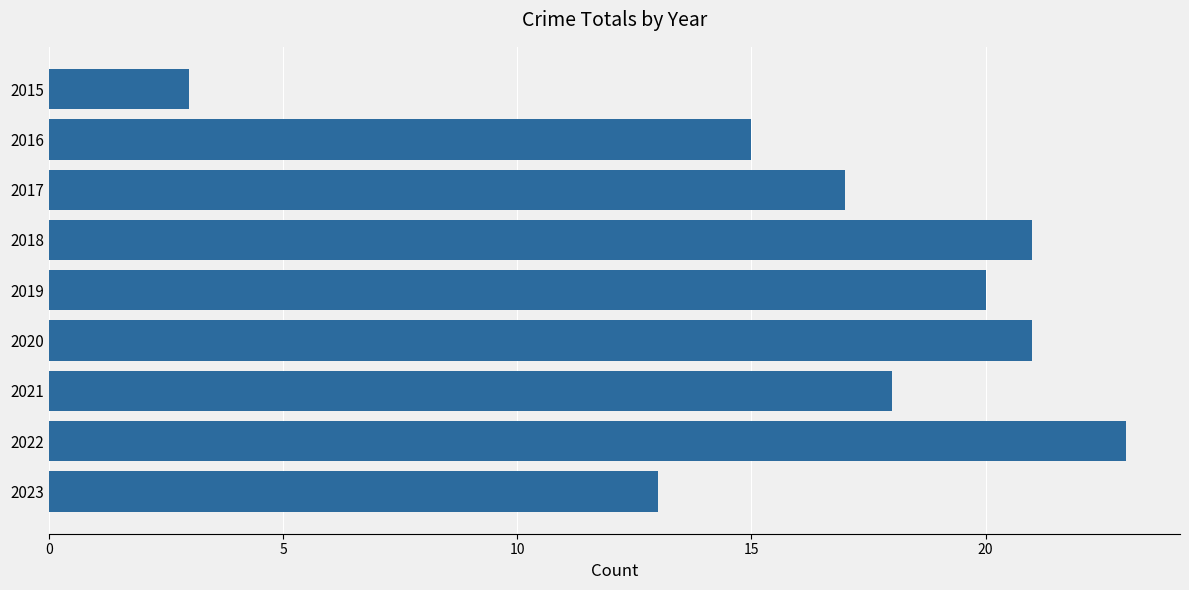

Between 2017 and 2021, which is larger?

2021